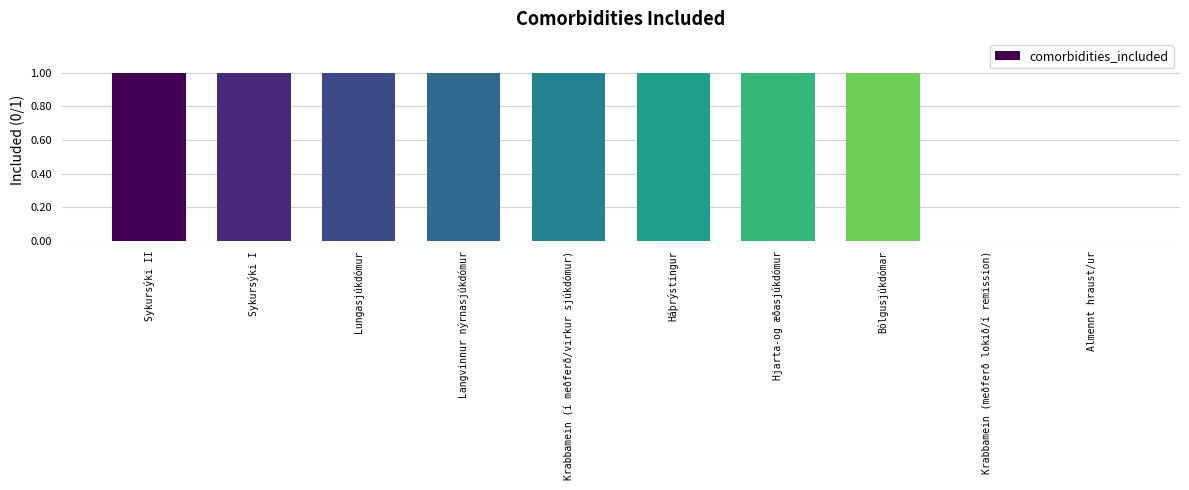

What is the ratio of the value at Háþrýstingur to the value at Krabbamein (í meðferð/virkur sjúkdómur)?

1.0